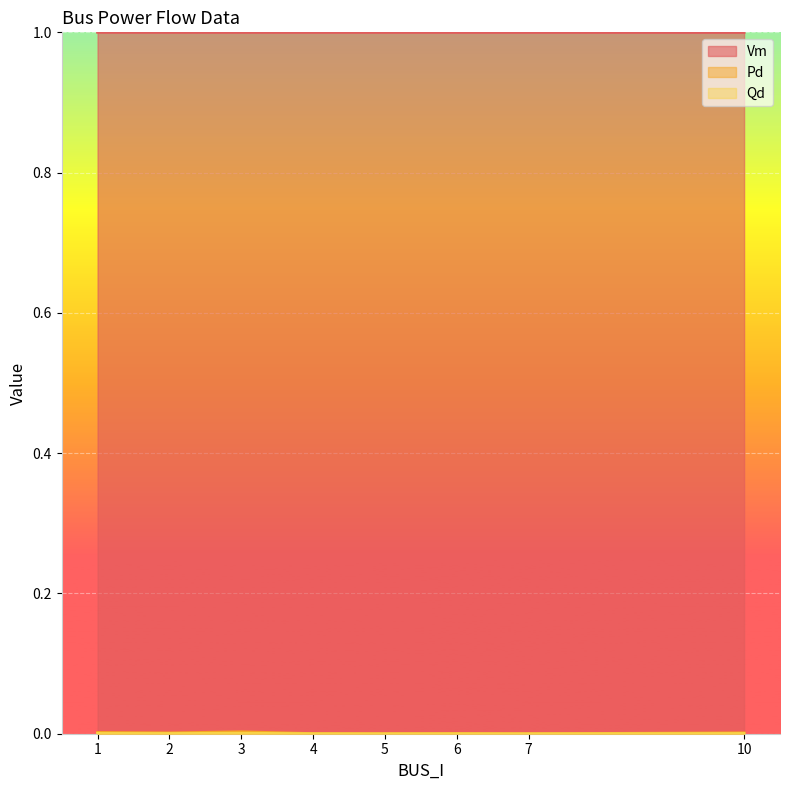

True or false: Vm and Pd intersect in this chart.

False